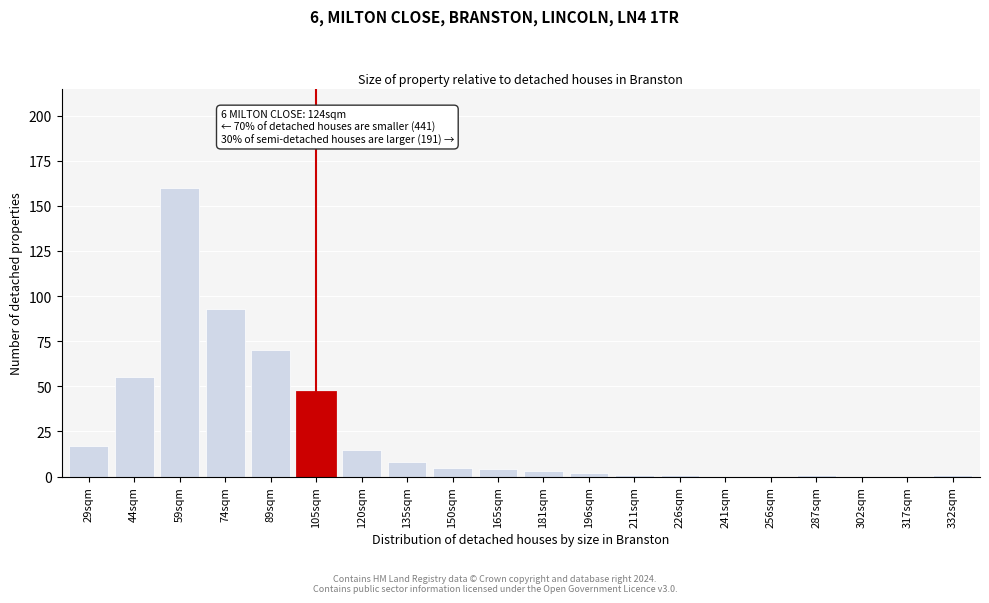

Reading right to left, what are all the values shown in this chart?

332sqm=1	317sqm=0	302sqm=0	287sqm=1	256sqm=0	241sqm=0	226sqm=1	211sqm=1	196sqm=2	181sqm=3	165sqm=4	150sqm=5	135sqm=8	120sqm=15	105sqm=47	89sqm=70	74sqm=93	59sqm=160	44sqm=55	29sqm=17